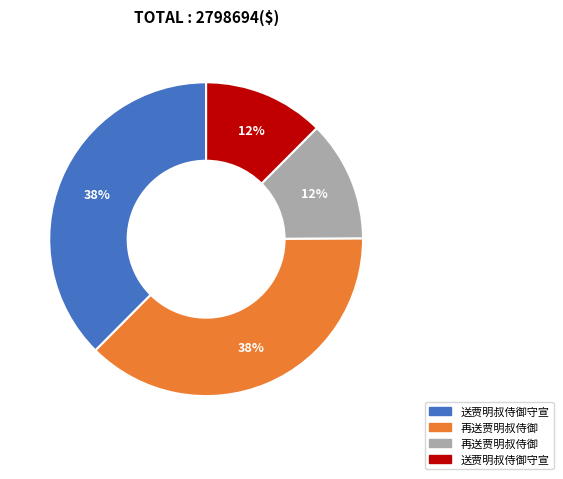

To the nearest percent, what is the average slice percentage?

25%